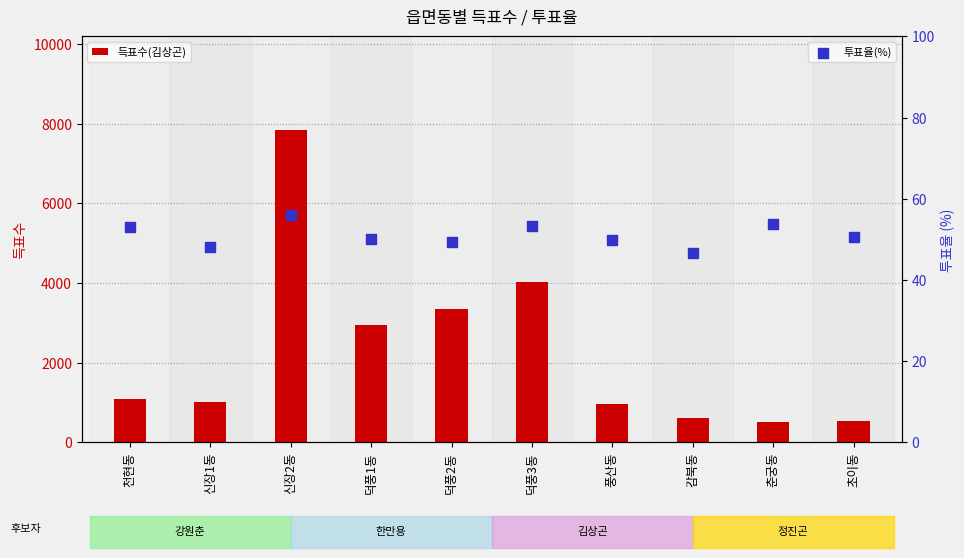

Which series contains the lowest Y value?

투표율(%)